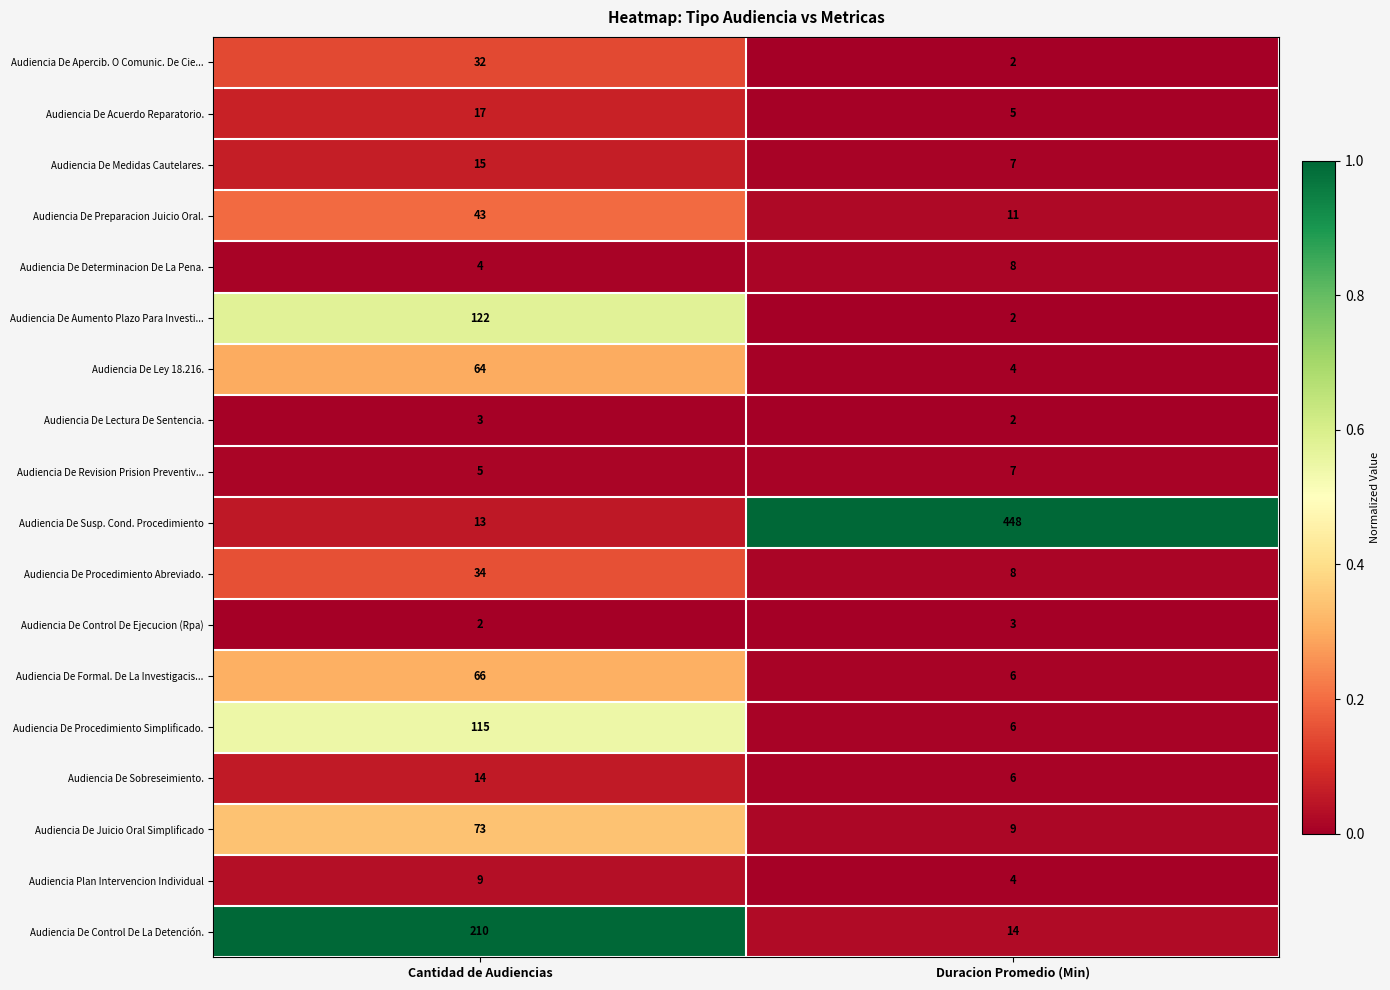

What is the sum of the Audiencia De Revision Prision Preventiv... values at Cantidad de Audiencias and Duracion Promedio (Min)?

12